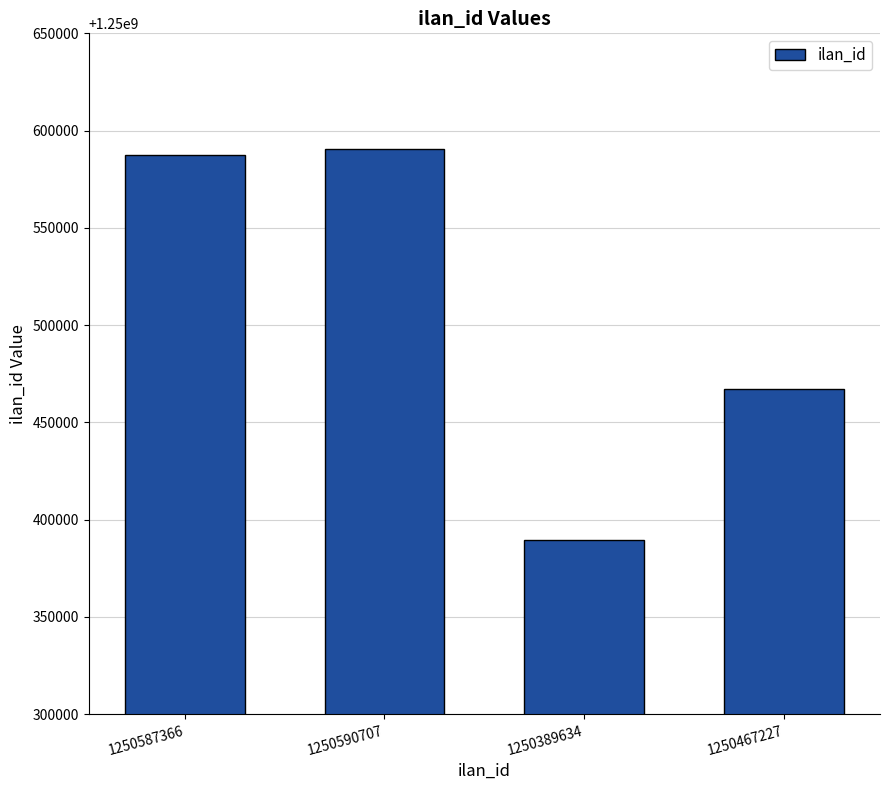

List the labels in order of value, smallest first.

1250389634, 1250467227, 1250587366, 1250590707